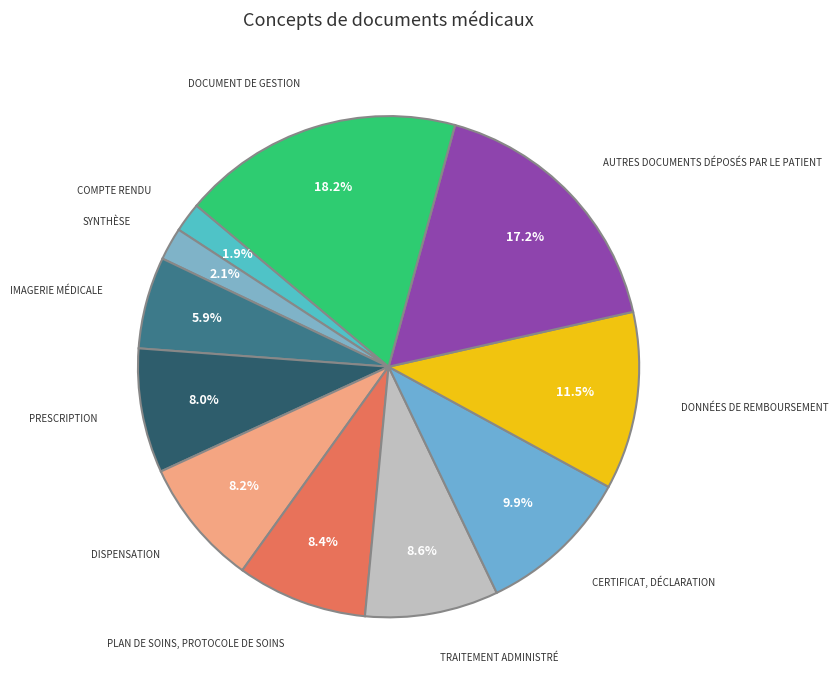

How many segments does this pie chart have?

11